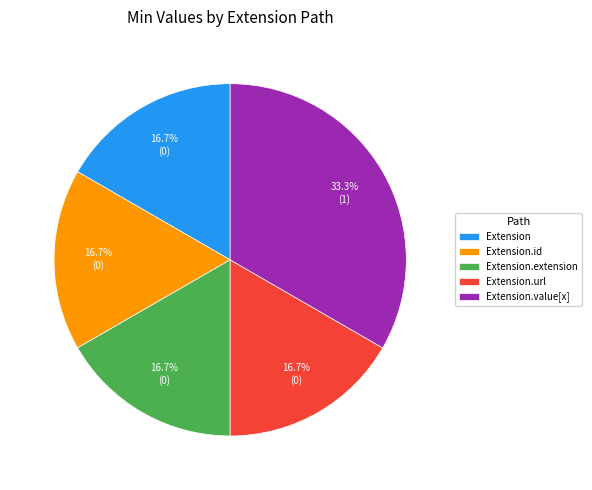

What is the largest slice in the pie chart?

Extension.value[x]